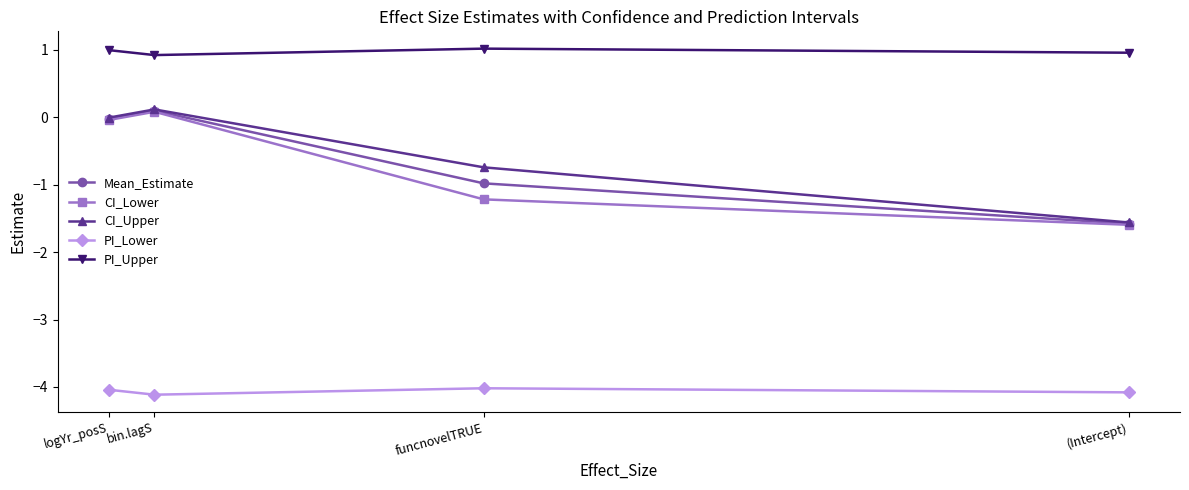

Is this an area chart (filled region under the line)?

No